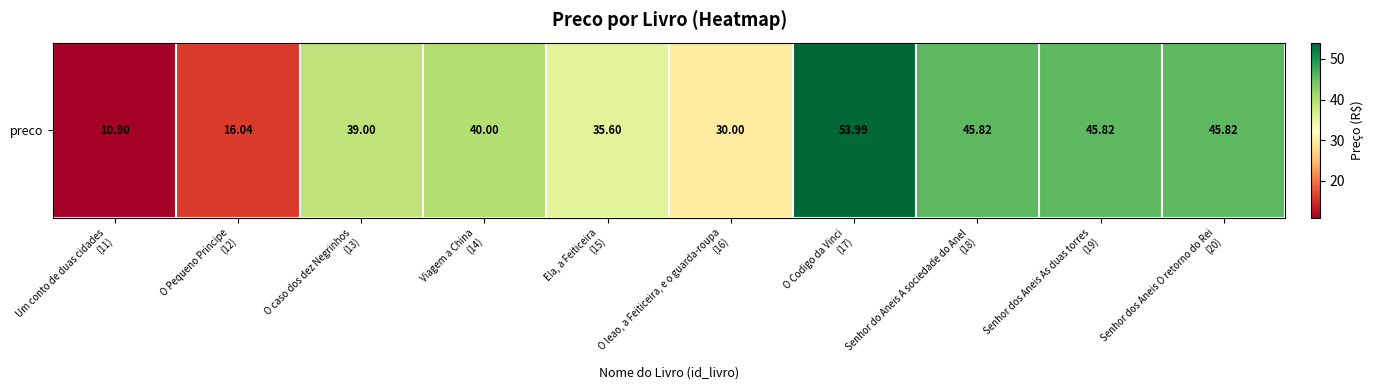

How many series are shown in this chart?

1